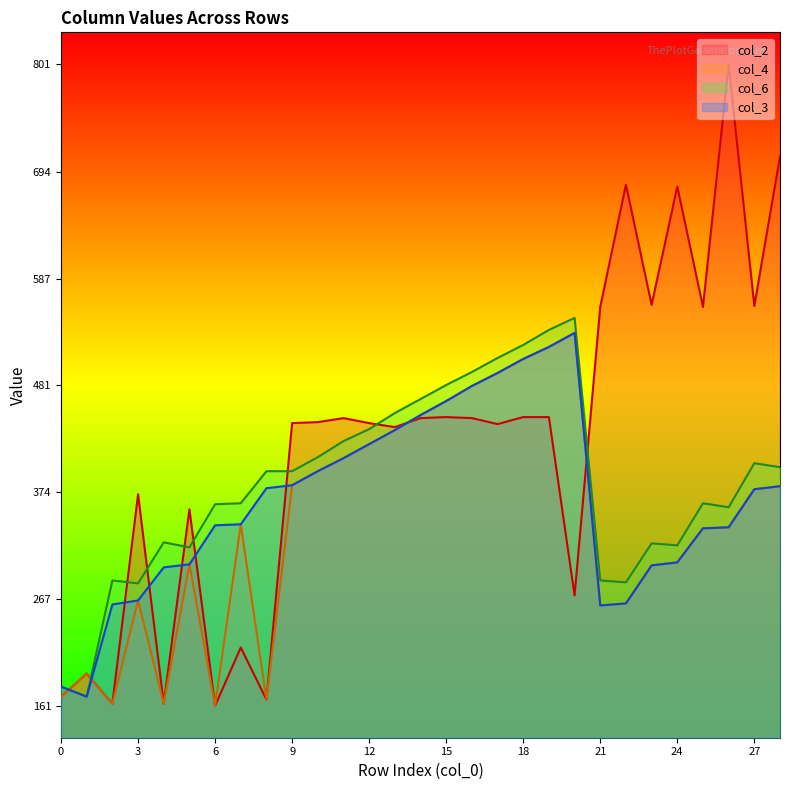

How many interior local peaks does the col_3 series have?

1